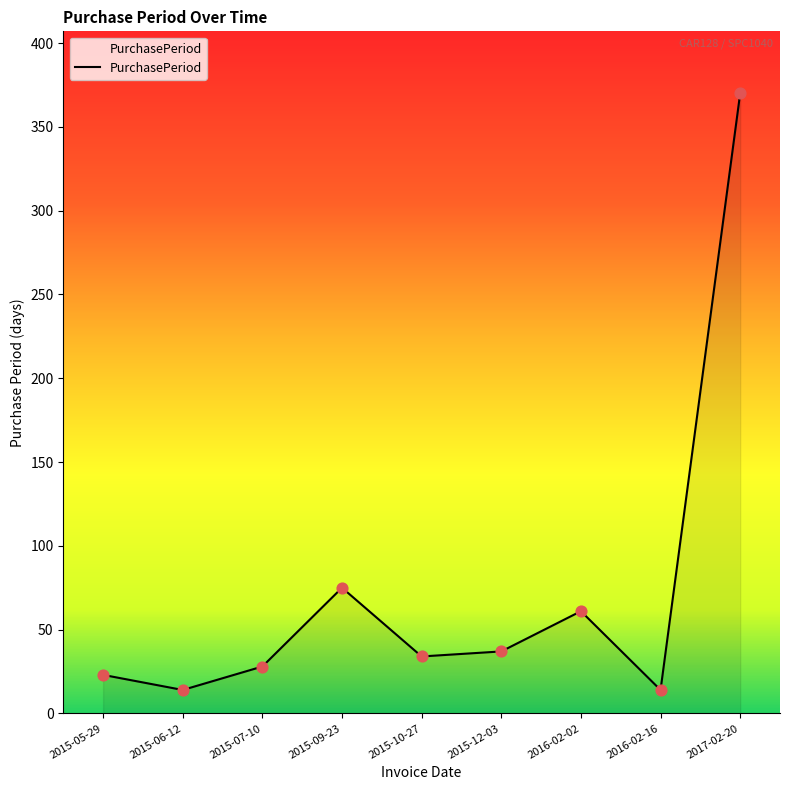

Between 2017-02-20 and 2015-07-10, which is larger?

2017-02-20